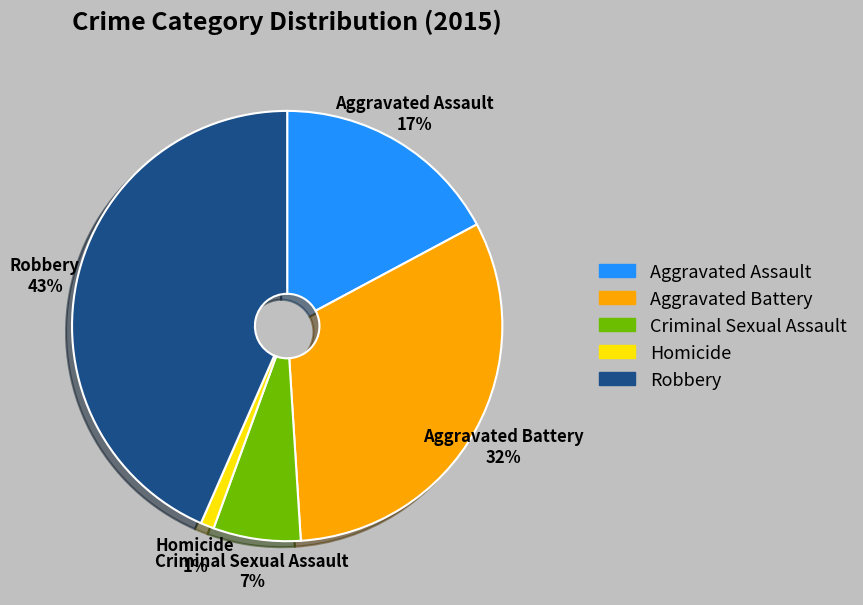

Count the number of slices in the pie.

5